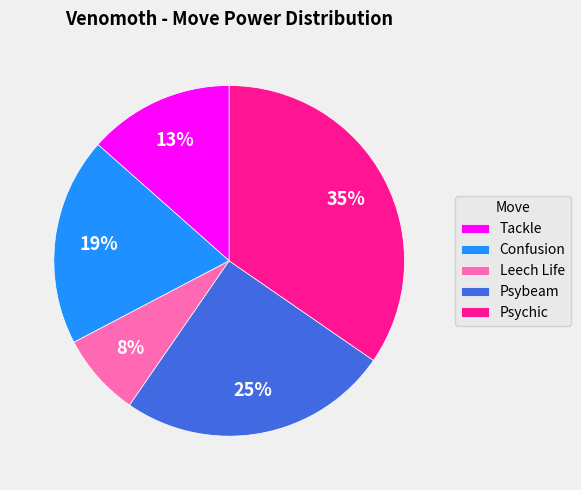

Which has a higher value, Psybeam or Confusion?

Psybeam